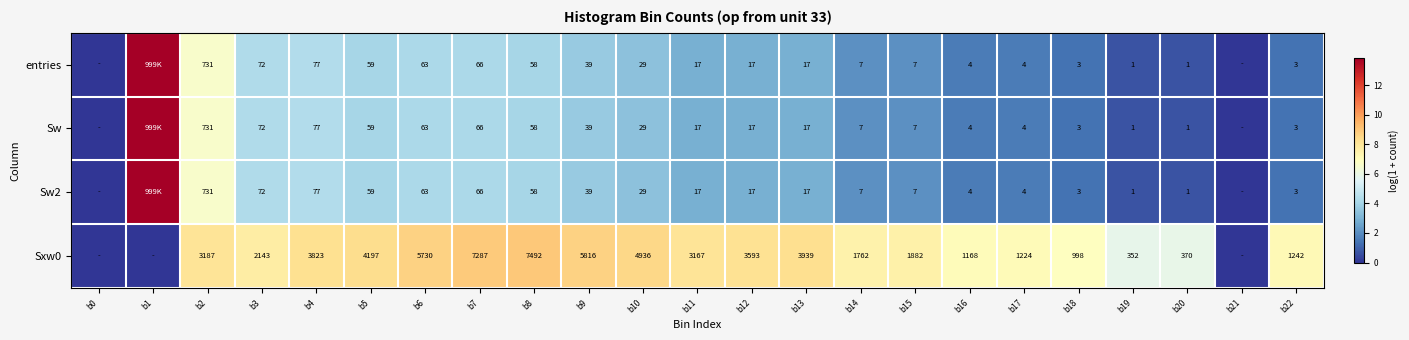

Is the value of Sw2 at b16 greater than the value of Sw at b7?

No